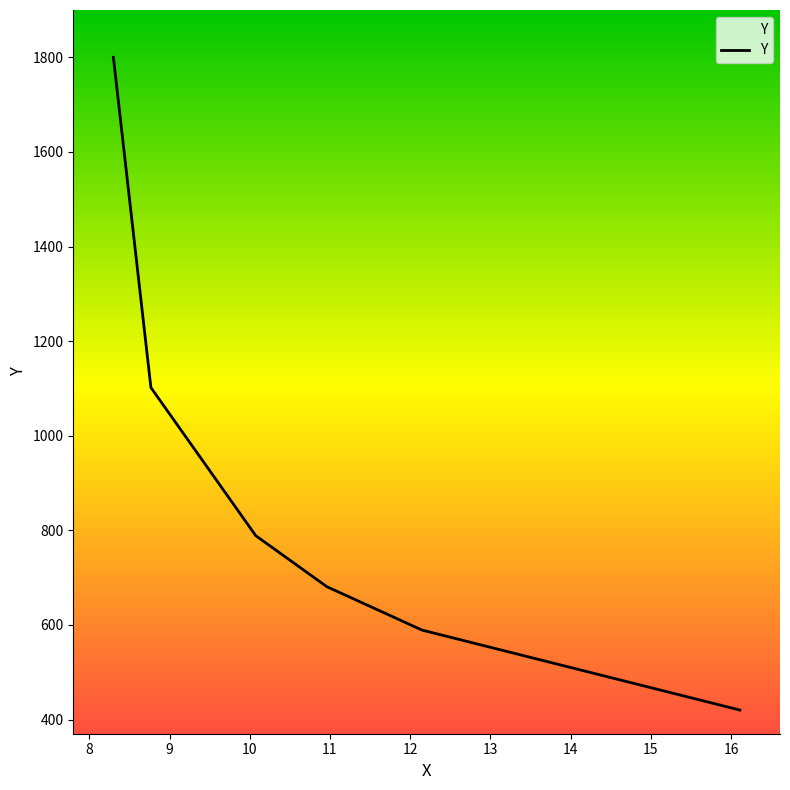

What is the smallest value displayed?

420.0